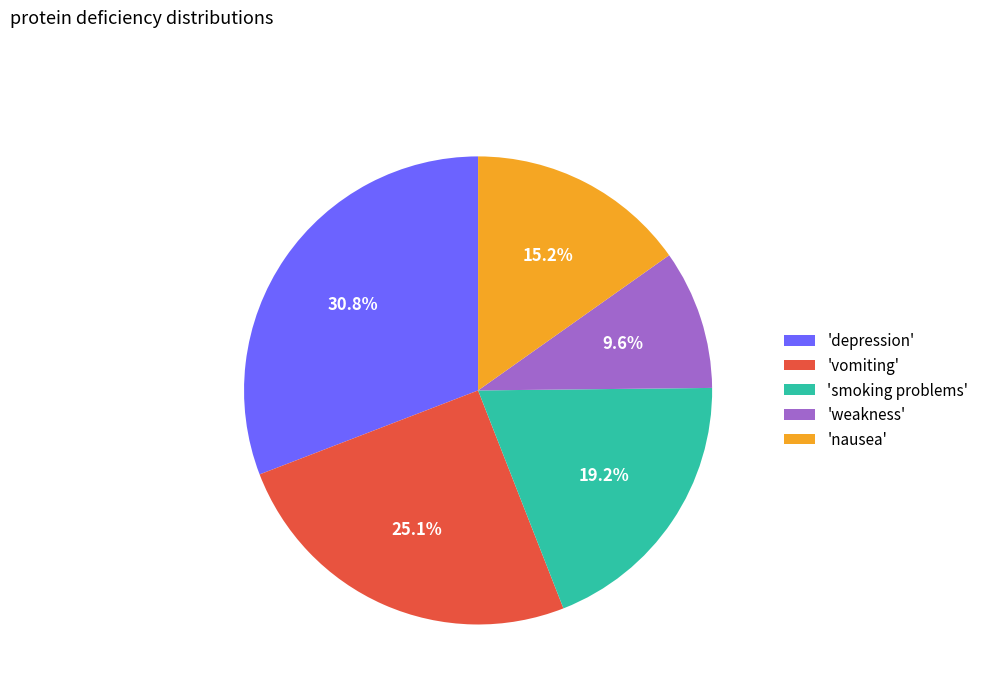

Does 'smoking problems' account for over 50% of the chart?

No